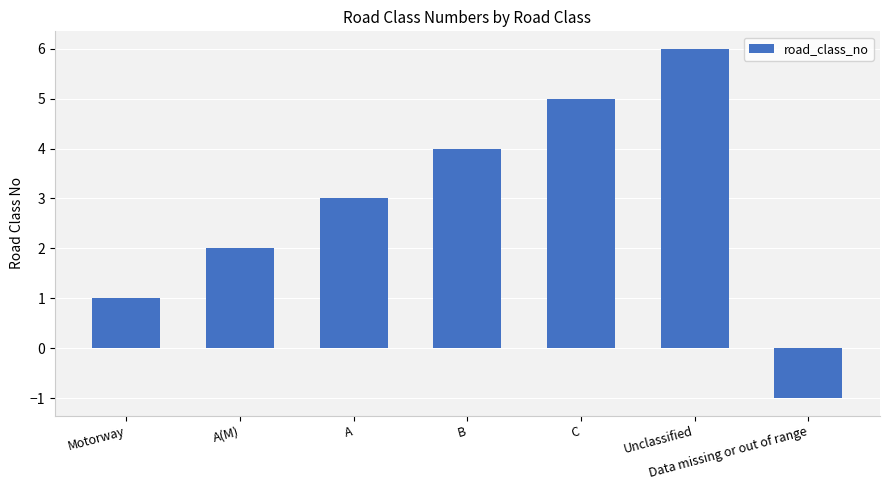

What is the label of the 2nd bar from the right?

Unclassified